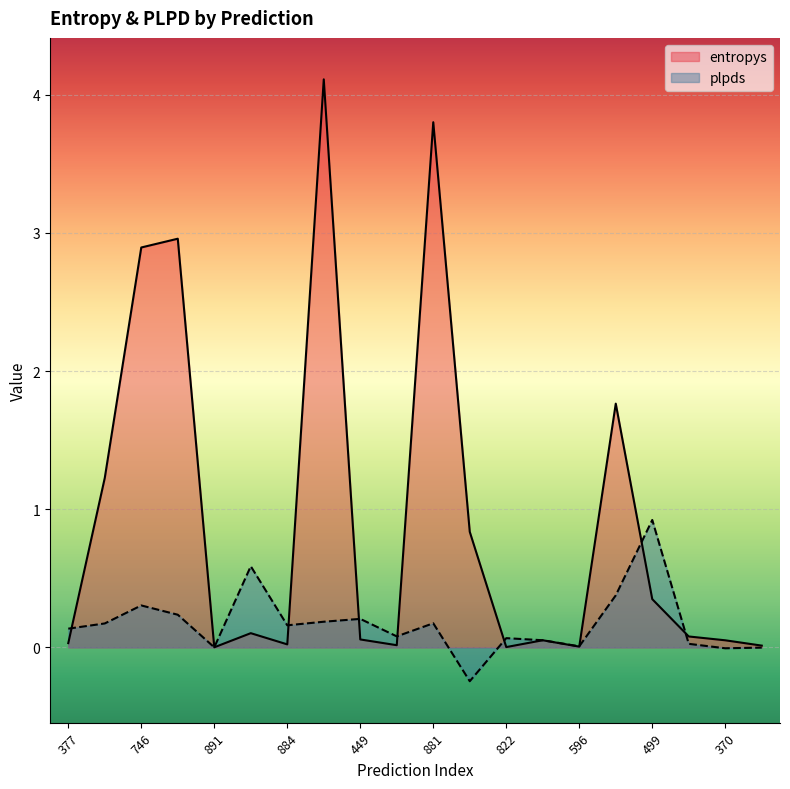

What are all the series names shown in the legend?

entropys, plpds